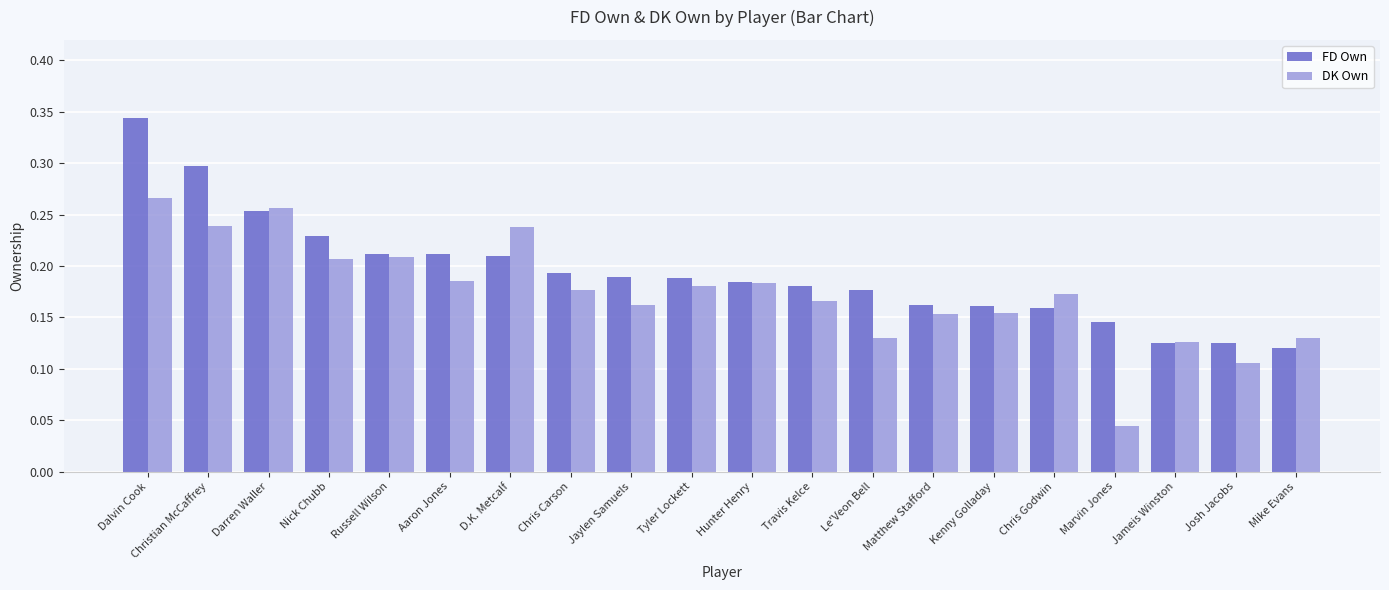

True or false: FD Own has a value of 0.3 at Dalvin Cook.

True